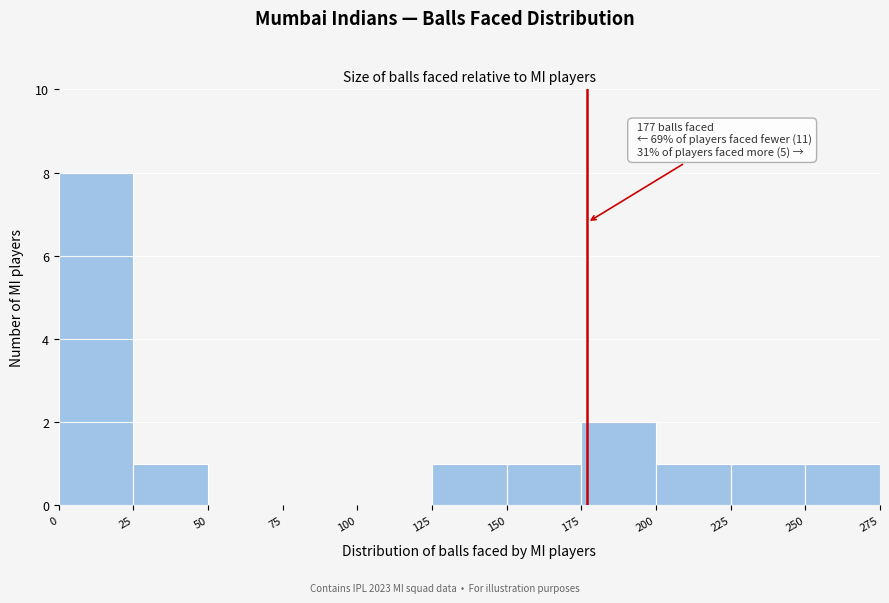

Over which range of the x-axis is the bar tallest?

0 to 25